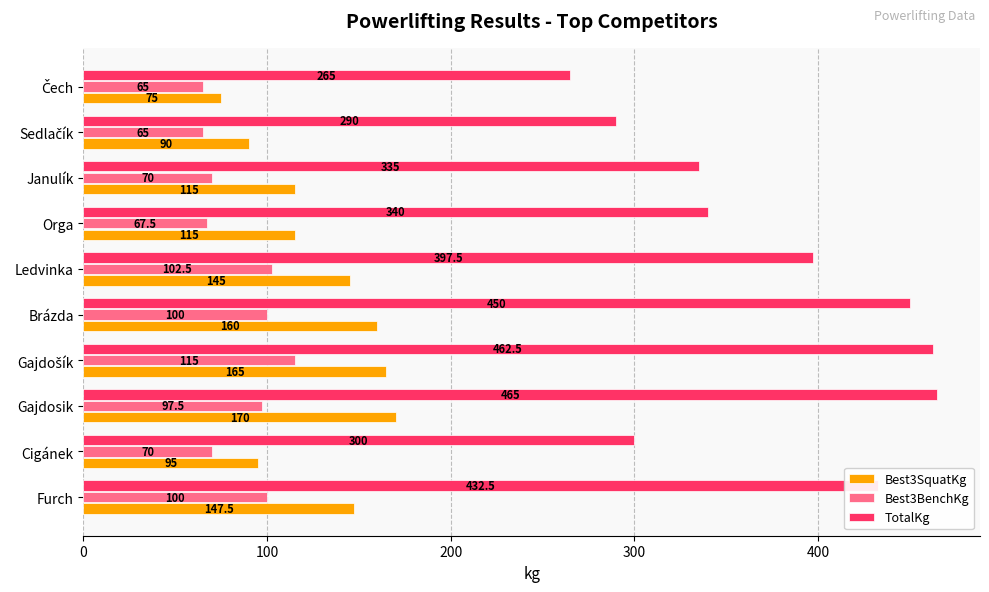

What is the lowest value of the Best3BenchKg series?

65.0